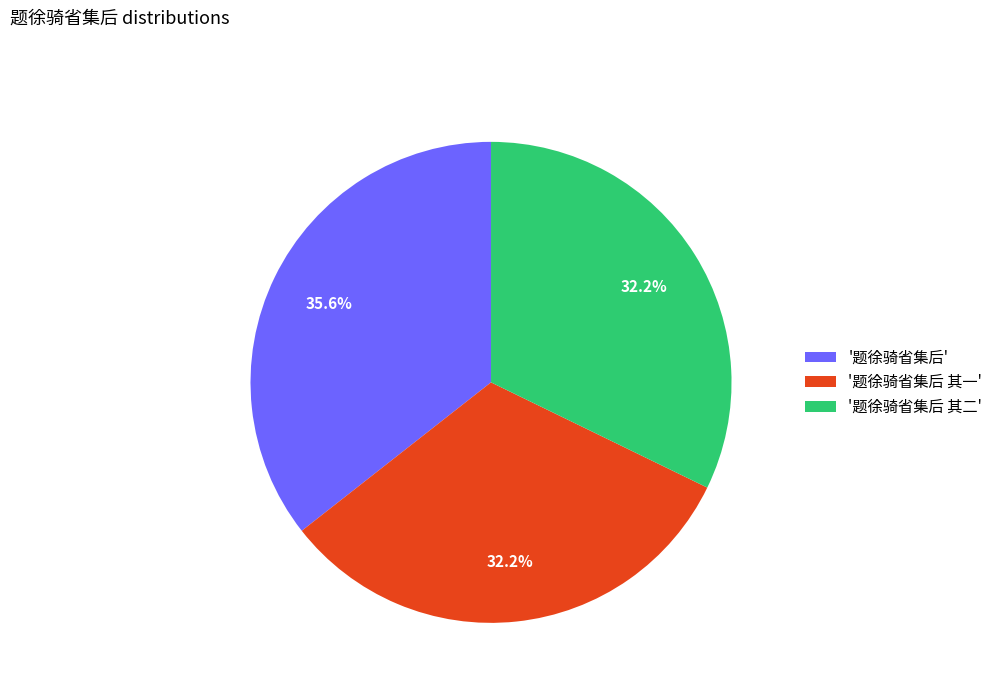

How much of the chart is everything except '题徐骑省集后 其二'?

67.8%